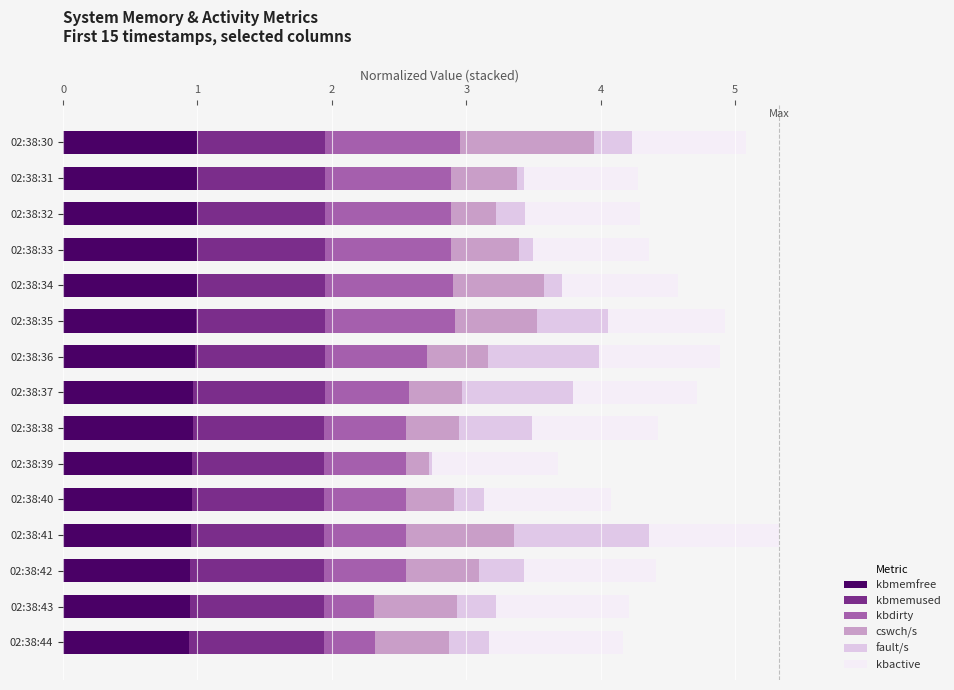

What is the minimum value for kbmemfree?

0.9